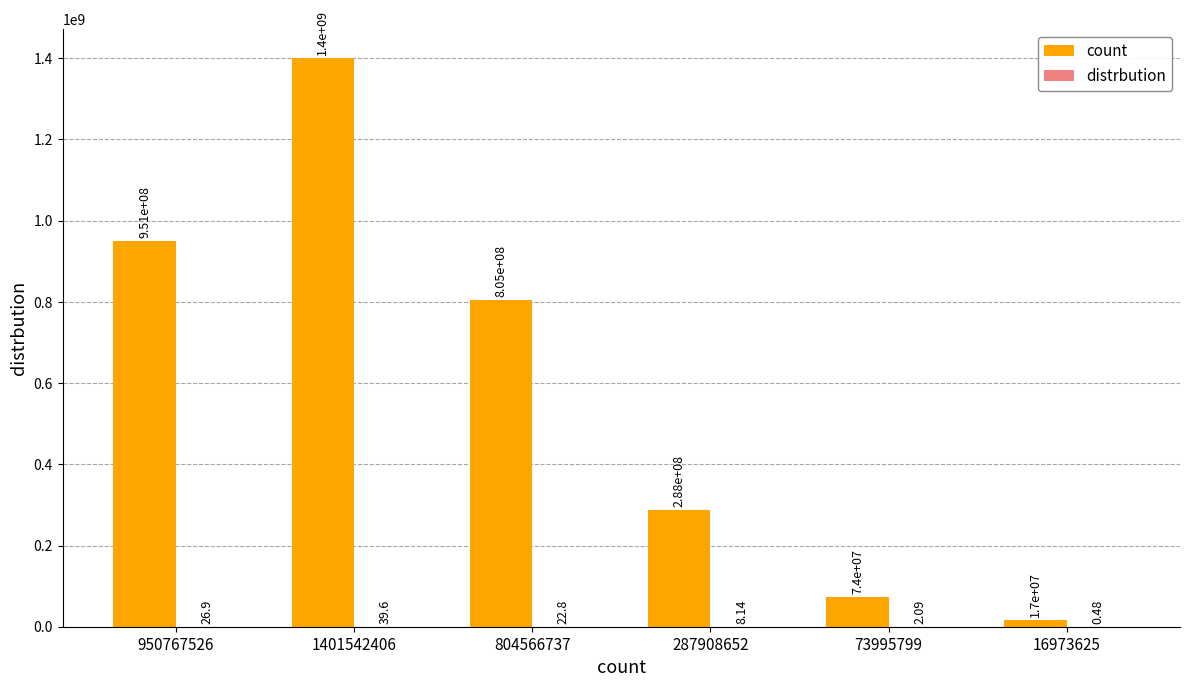

What is the total value across all series at 287908652?

287908660.1